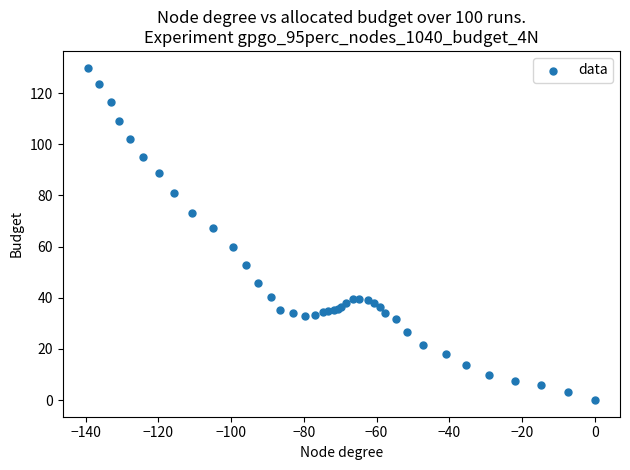

What Y value in the scatter plot is closest to 65?

67.2